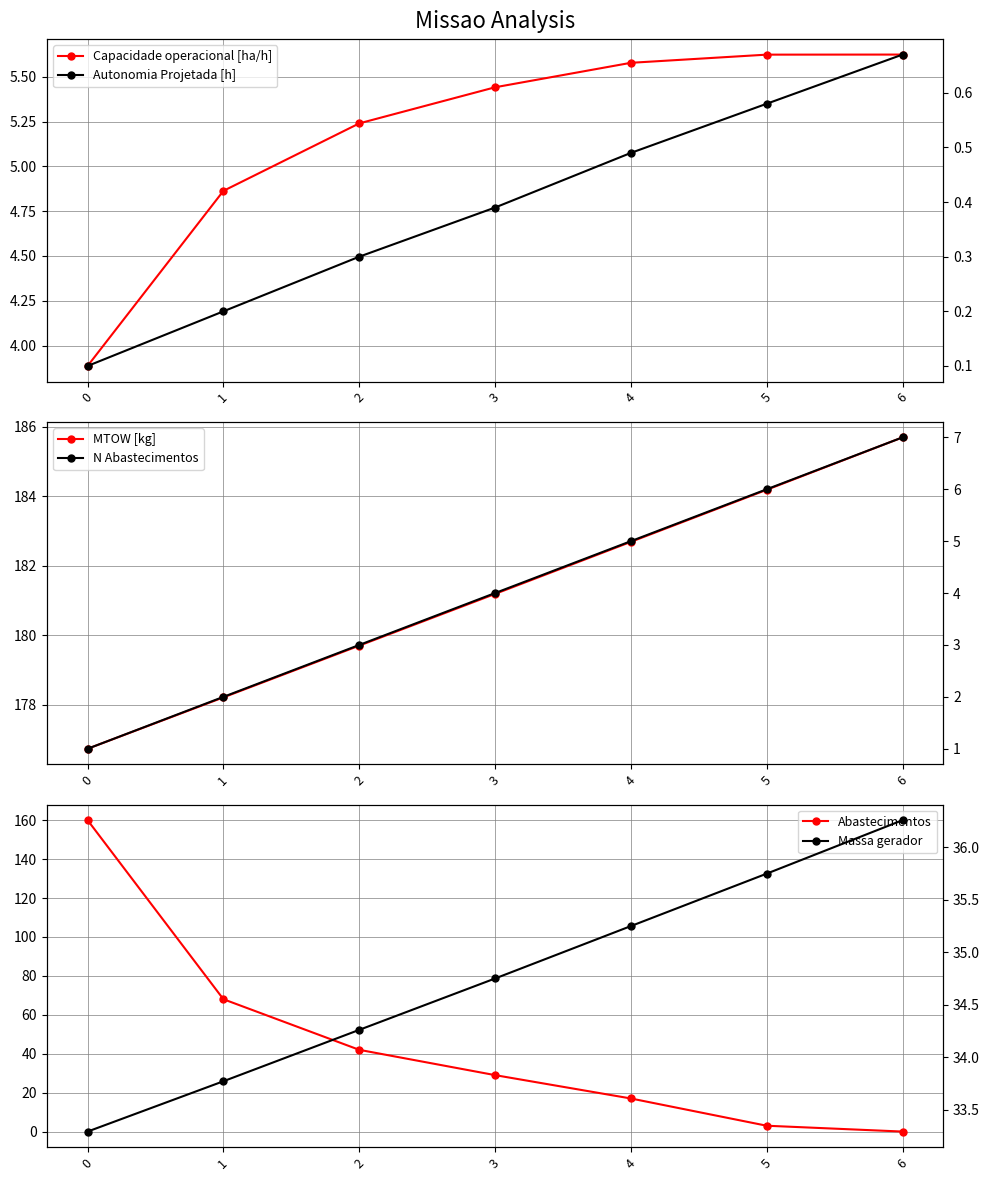

Reading left to right, extract all data points from this chart.

Capacidade operacional [ha/h]: 0=3.9	1=4.9	2=5.2	3=5.4	4=5.6	5=5.6	6=5.6
MTOW [kg]: 0=176.7	1=178.2	2=179.7	3=181.2	4=182.7	5=184.2	6=185.7
Abastecimentos: 0=160.0	1=68.0	2=42.0	3=29.0	4=17.0	5=3.0	6=0.0
Autonomia Projetada [h]: 0=0.1	1=0.2	2=0.3	3=0.4	4=0.5	5=0.6	6=0.7
N Abastecimentos: 0=1.0	1=2.0	2=3.0	3=4.0	4=5.0	5=6.0	6=7.0
Massa gerador: 0=33.3	1=33.8	2=34.3	3=34.8	4=35.2	5=35.8	6=36.3